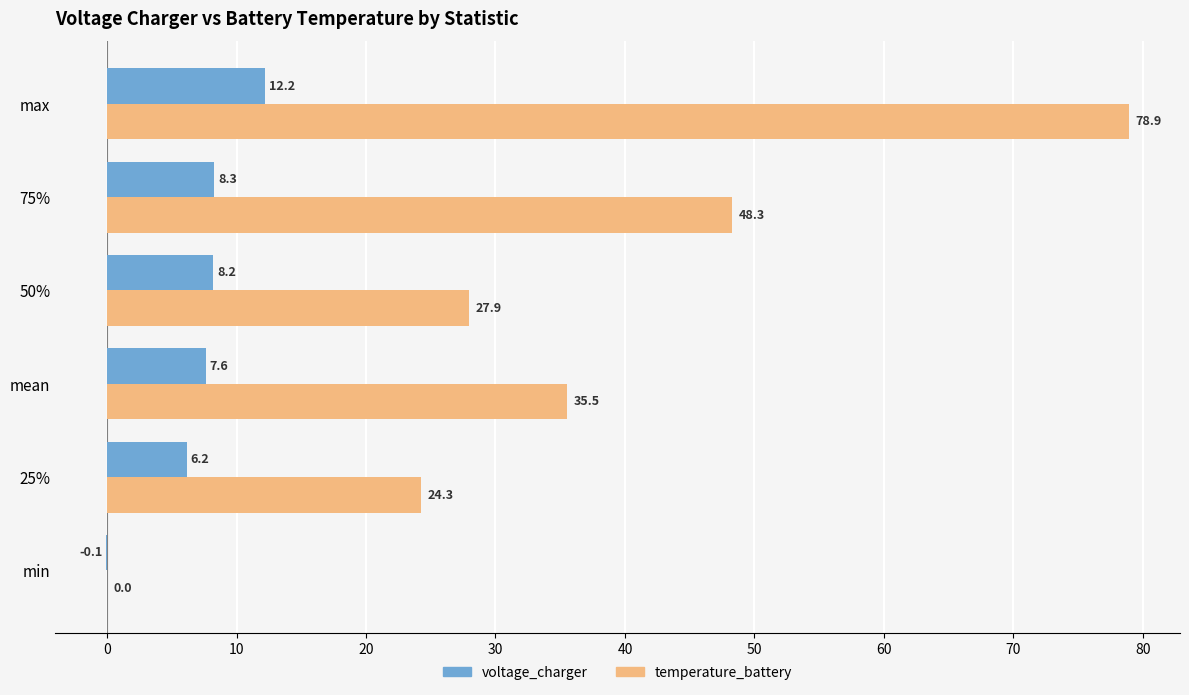

What is the sum of all temperature_battery values?

214.9